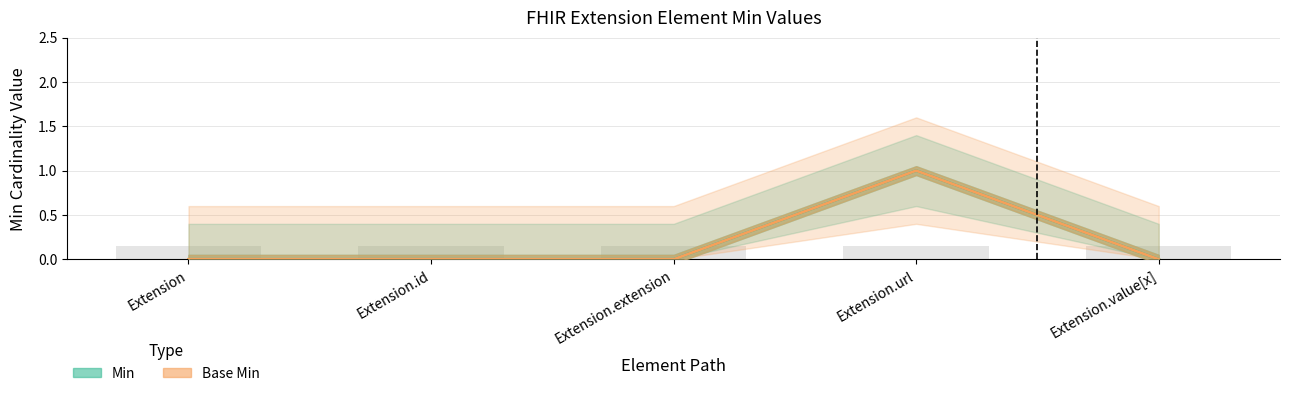

What position from the right is Extension.extension?

3